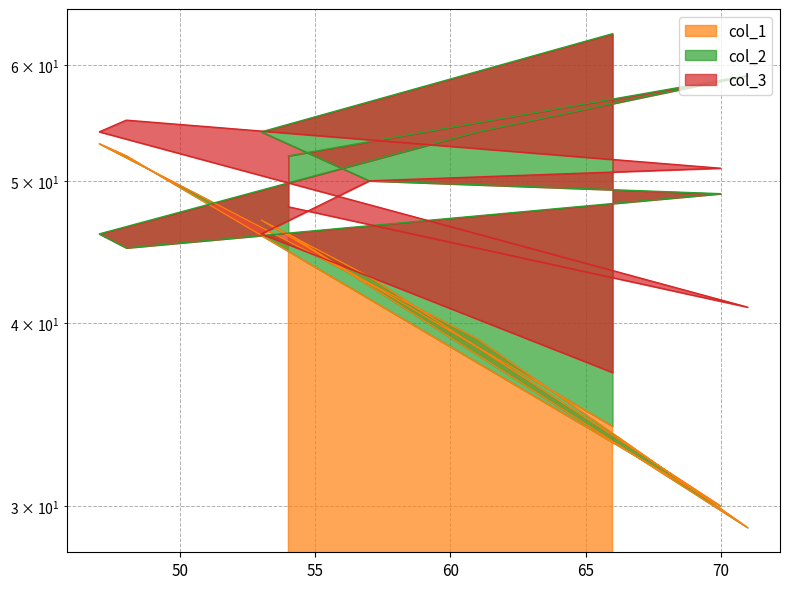

Reading right to left, transcribe all the data shown in this chart.

col_1: 34	47	43	30	52	53	39	29	46
col_2: 63	54	50	49	45	46	54	59	52
col_3: 37	46	50	51	55	54	46	41	48